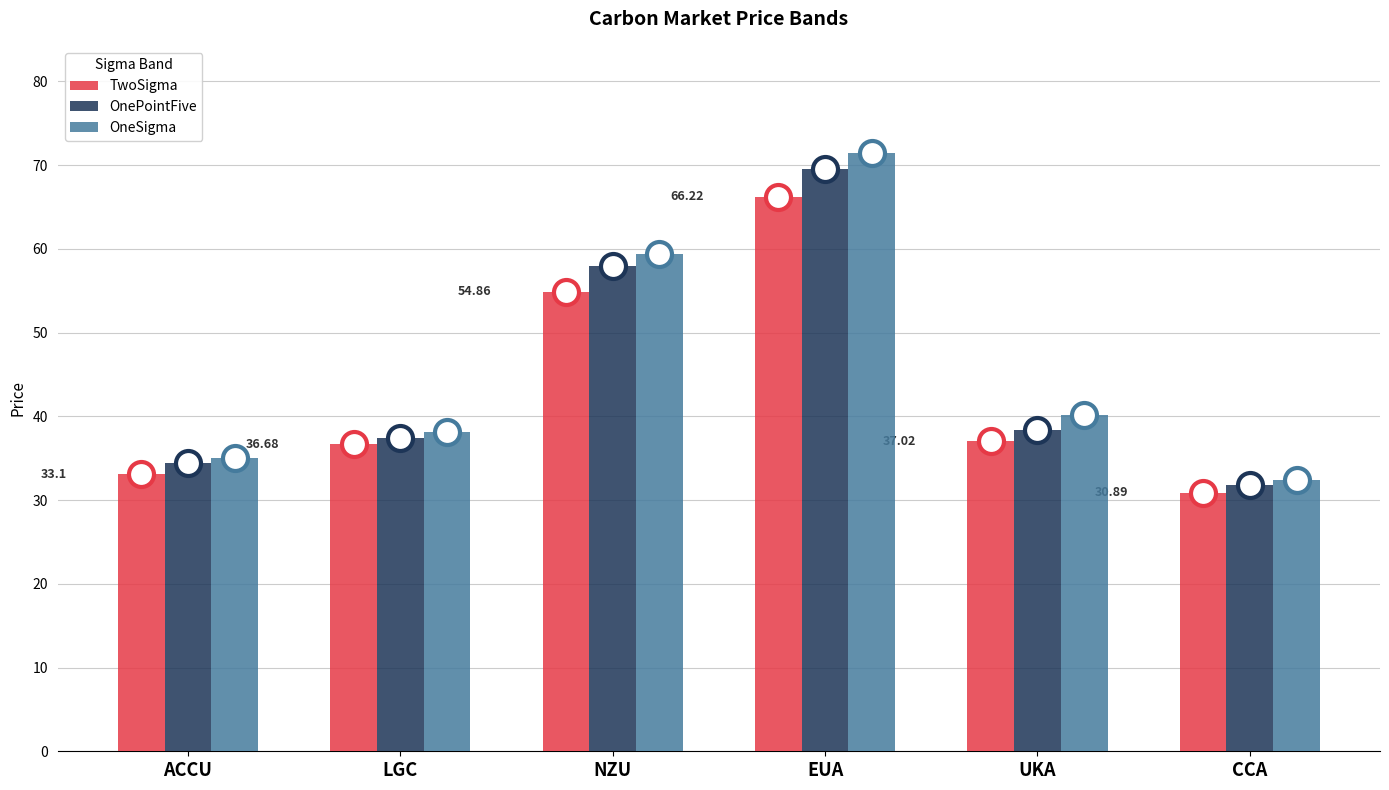

Which category has the lowest value in the TwoSigma series?

CCA